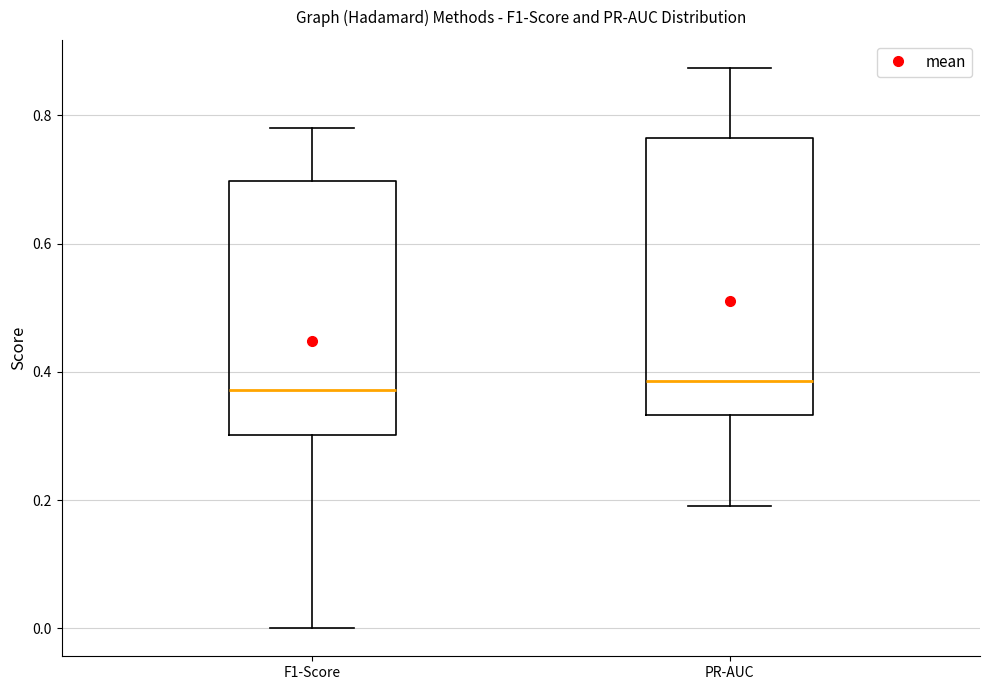

Where does the upper whisker of the box for PR-AUC end on the y-axis? The values are not printed on the chart, so give them approximately, as read against the axis.

0.88